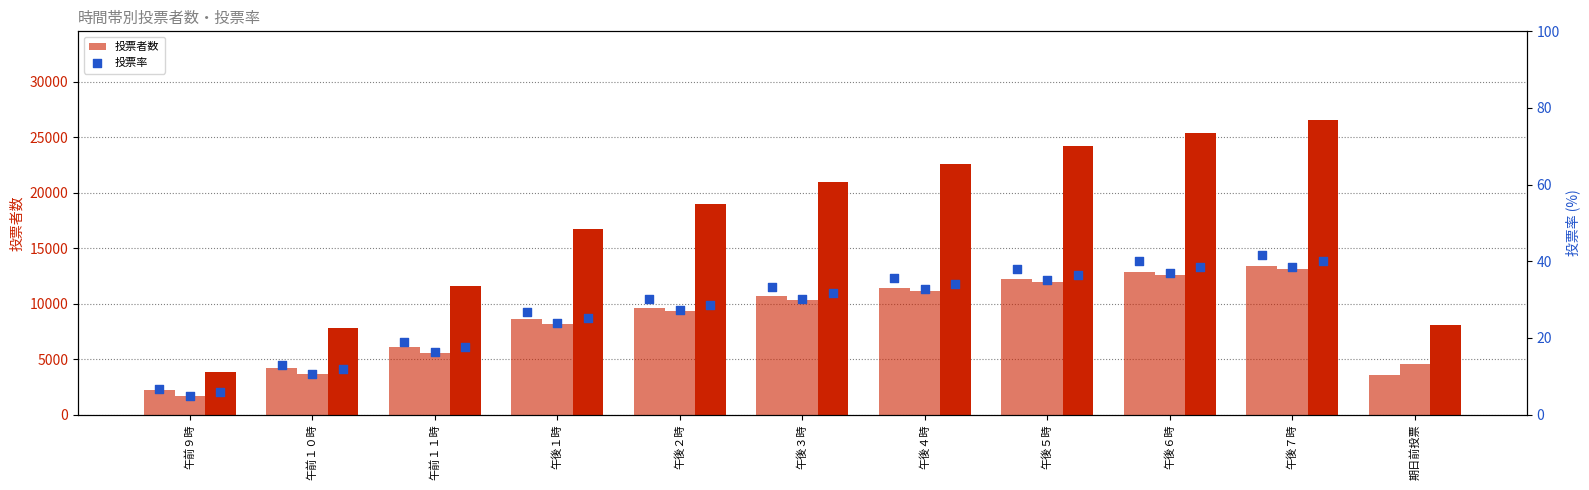

At which category is the sum across all series the highest?

午後７時